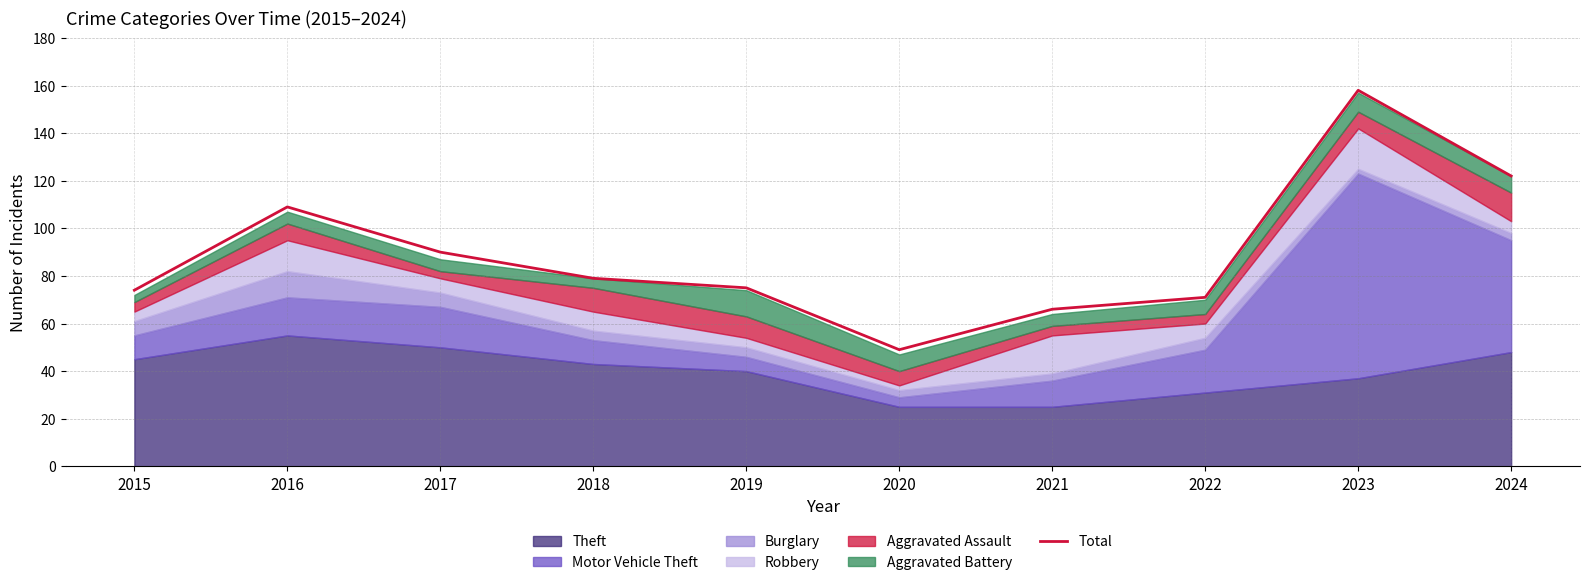

How many data points are above 79?

4